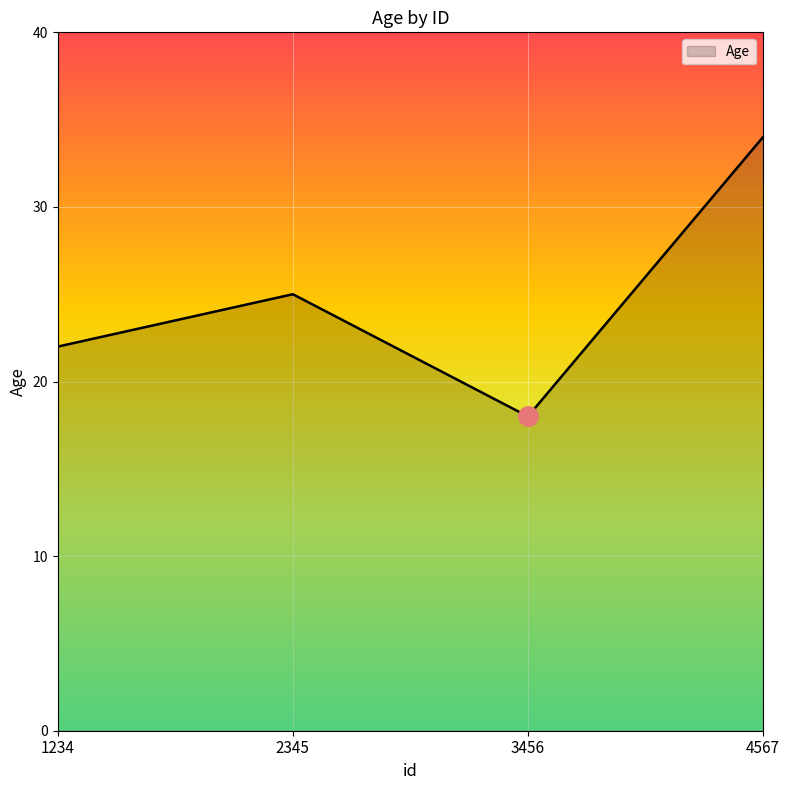

How many series are shown in this chart?

1